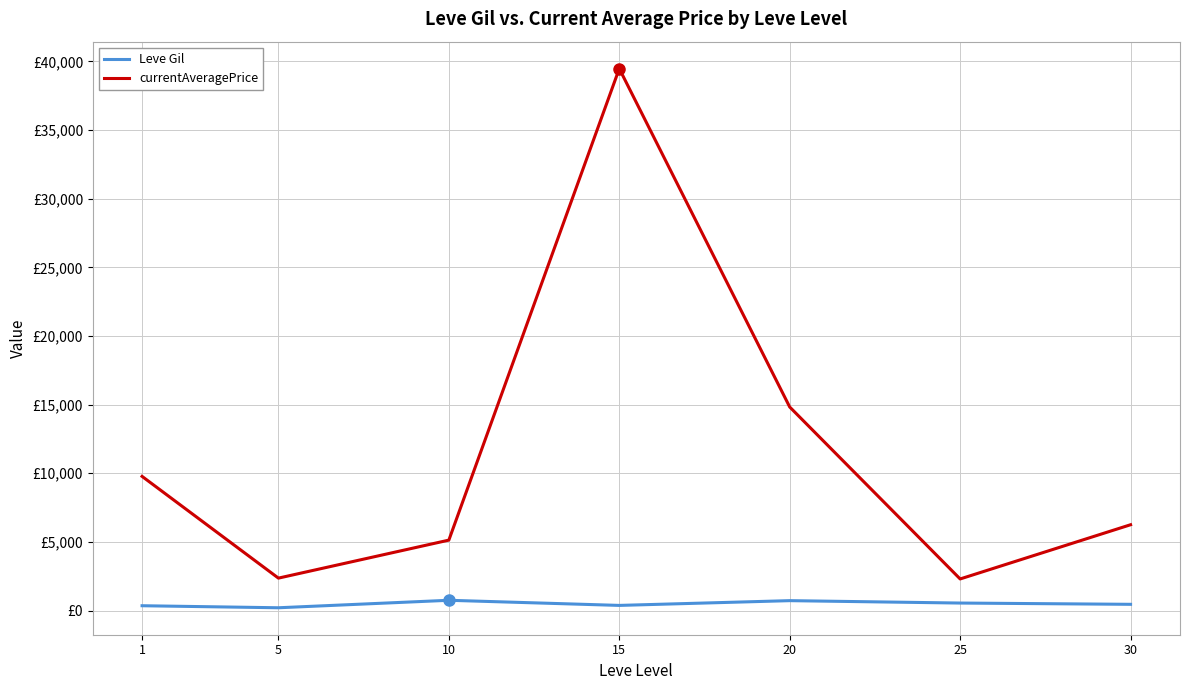

Reading left to right, transcribe all the data shown in this chart.

Leve Gil: 1=349.8	5=201.7	10=746.7	15=373.3	20=720.0	25=545.0	30=452.5
currentAveragePrice: 1=9771.0	5=2360.7	10=5128.7	15=39472.5	20=14825.5	25=2300.1	30=6249.4